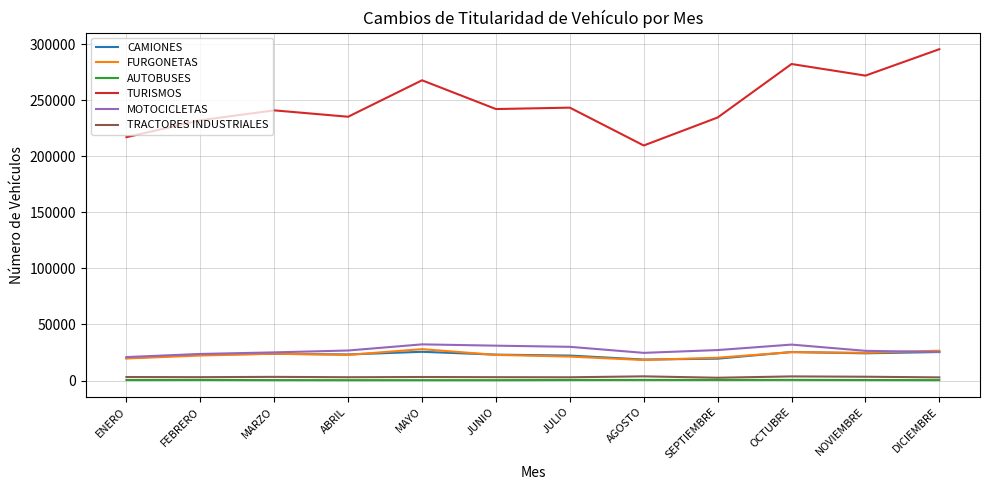

How many values in the TURISMOS series are below 242218?

6